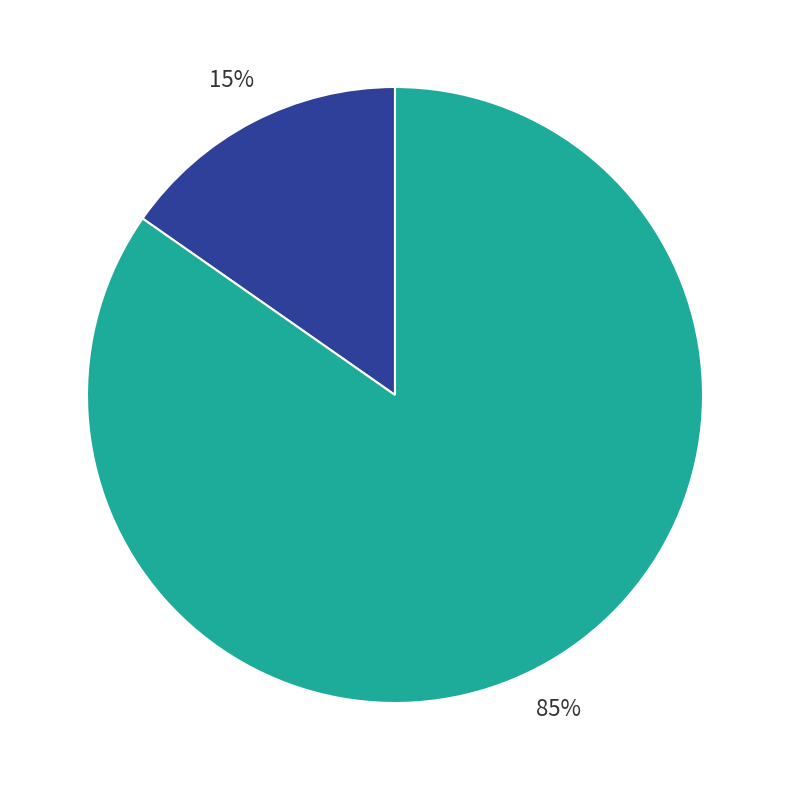

To the nearest percent, what is the average slice percentage?

50%